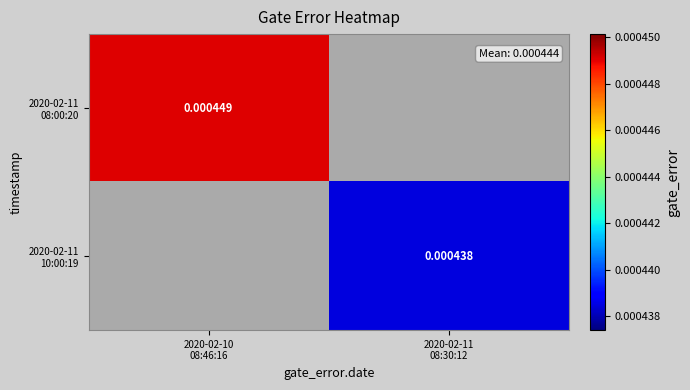

List the labels in order of 2020-02-11 10:00:19 value, smallest first.

2020-02-10 08:46:16, 2020-02-11 08:30:12